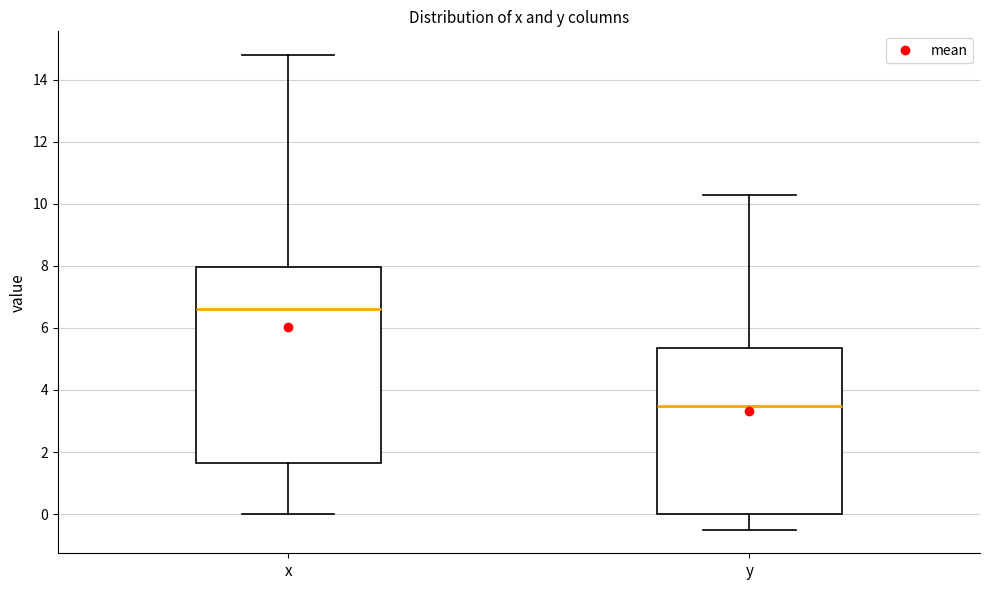

Which box is the tallest, from its lower edge to its upper edge?

x